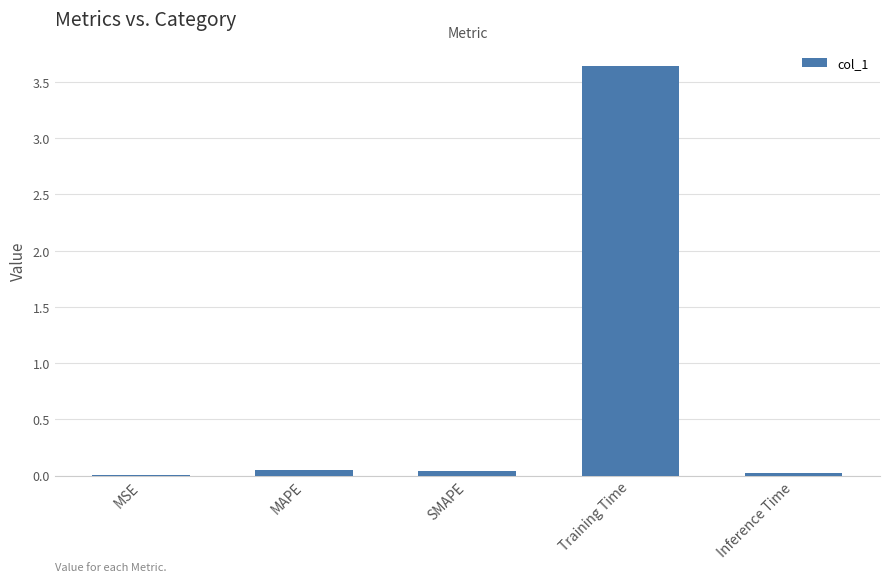

Which label corresponds to the largest value in the chart?

Training Time